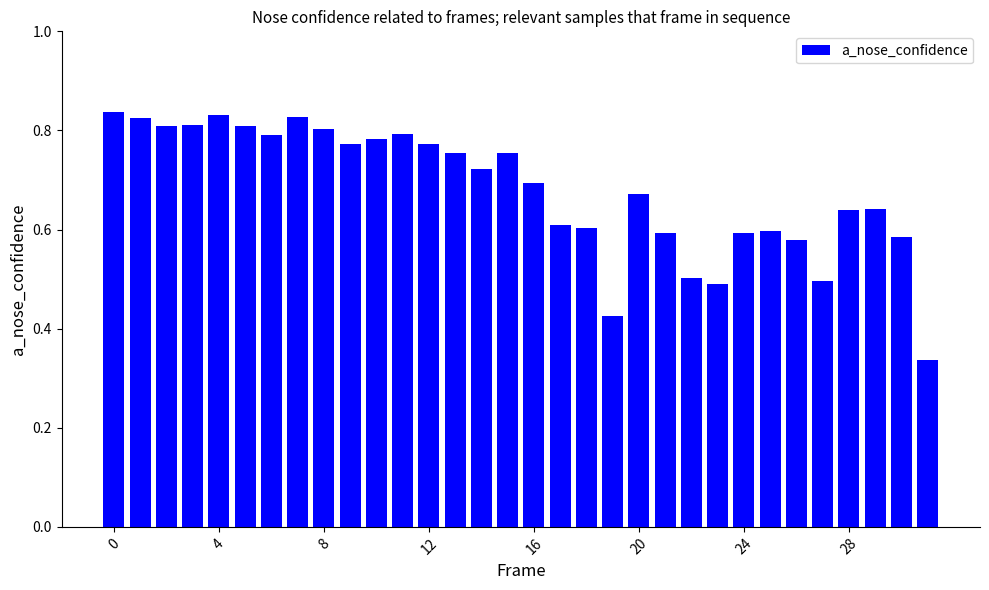

Count the number of data series in this chart.

1